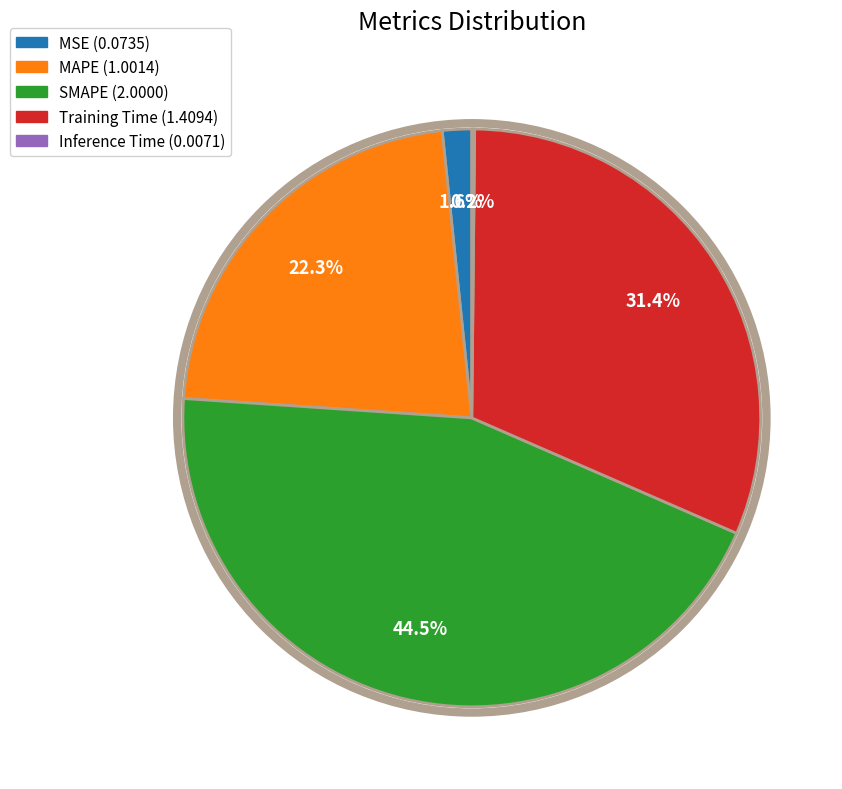

Which category has the biggest portion of the pie?

SMAPE